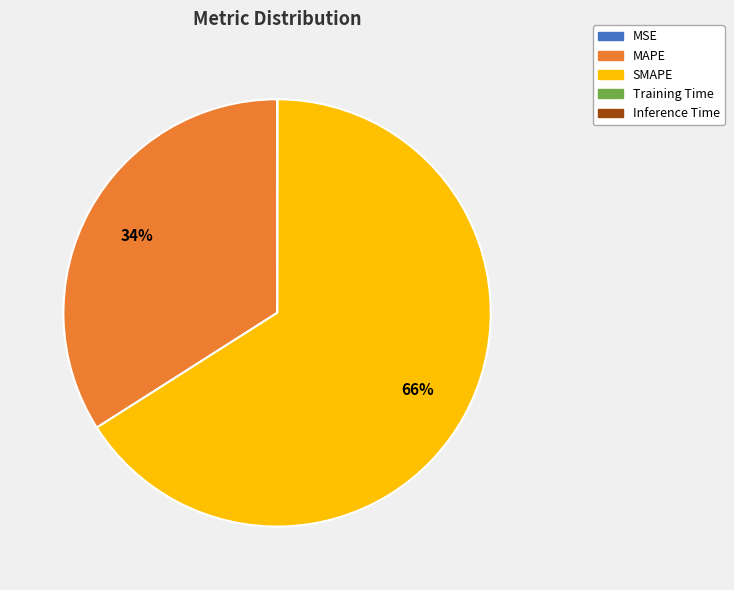

Is there a majority slice in this chart?

Yes